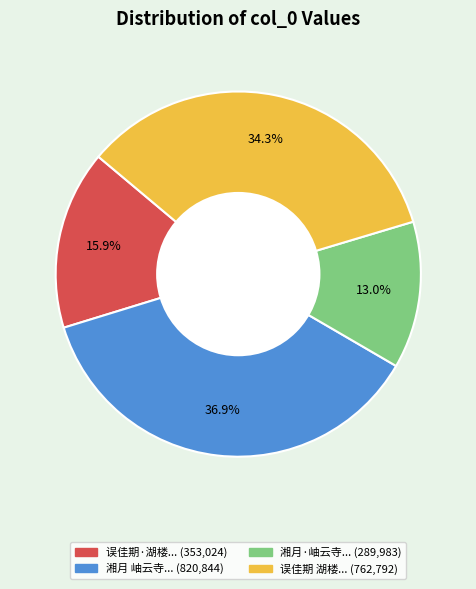

Is there any slice that represents more than half of the pie?

No